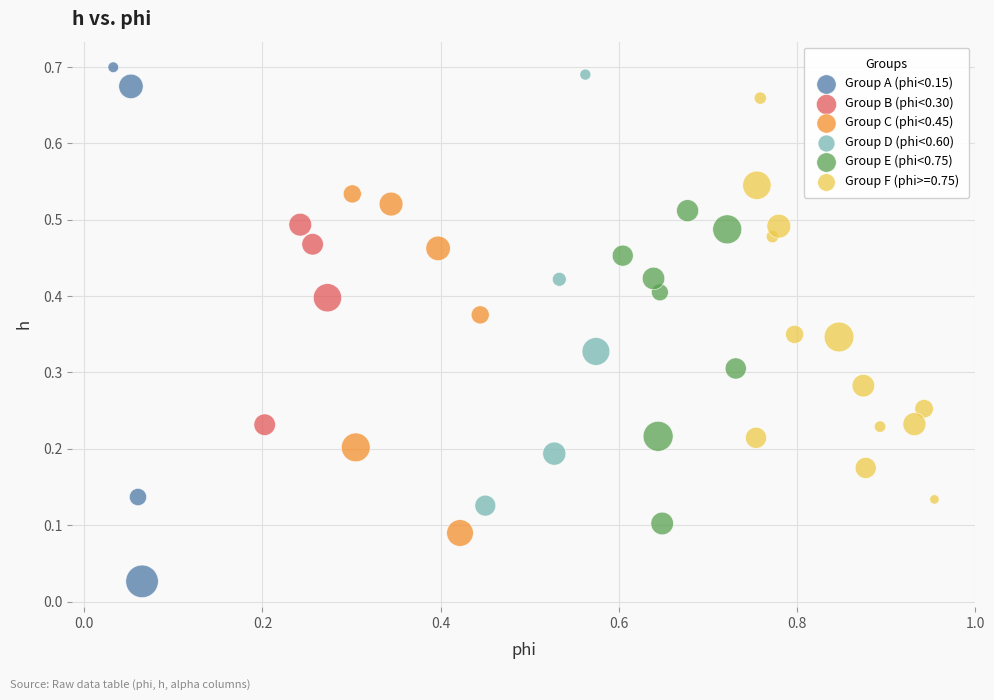

Which series contains the lowest Y value?

Group A (phi<0.15)